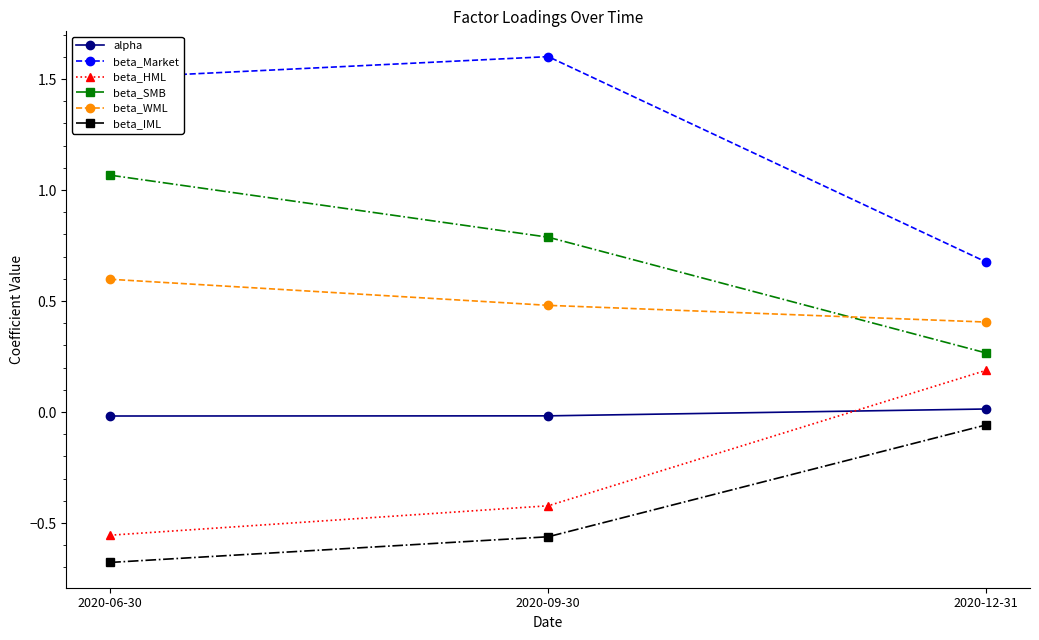

What is the difference between the beta_WML values at 2020-06-30 and 2020-12-31?

0.2